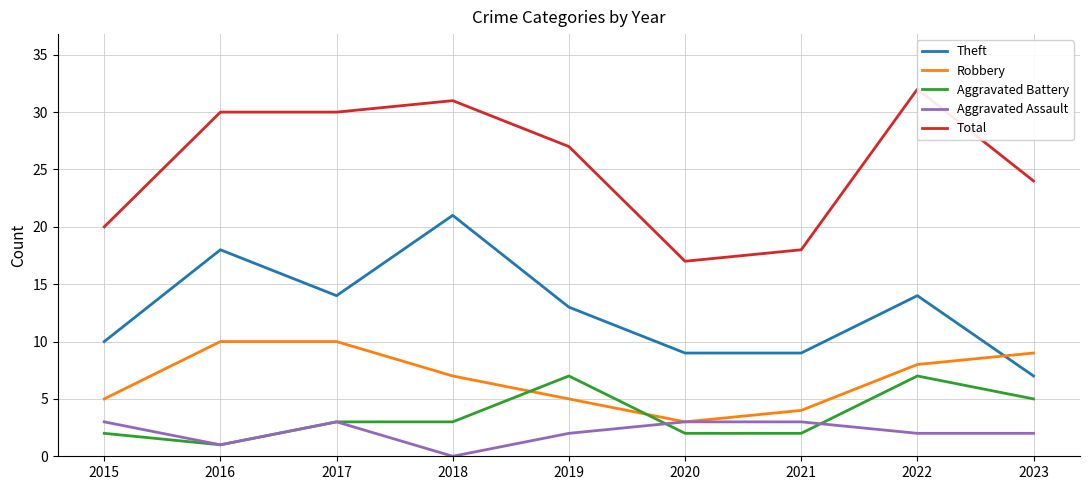

Which series has the largest total across all categories?

Total